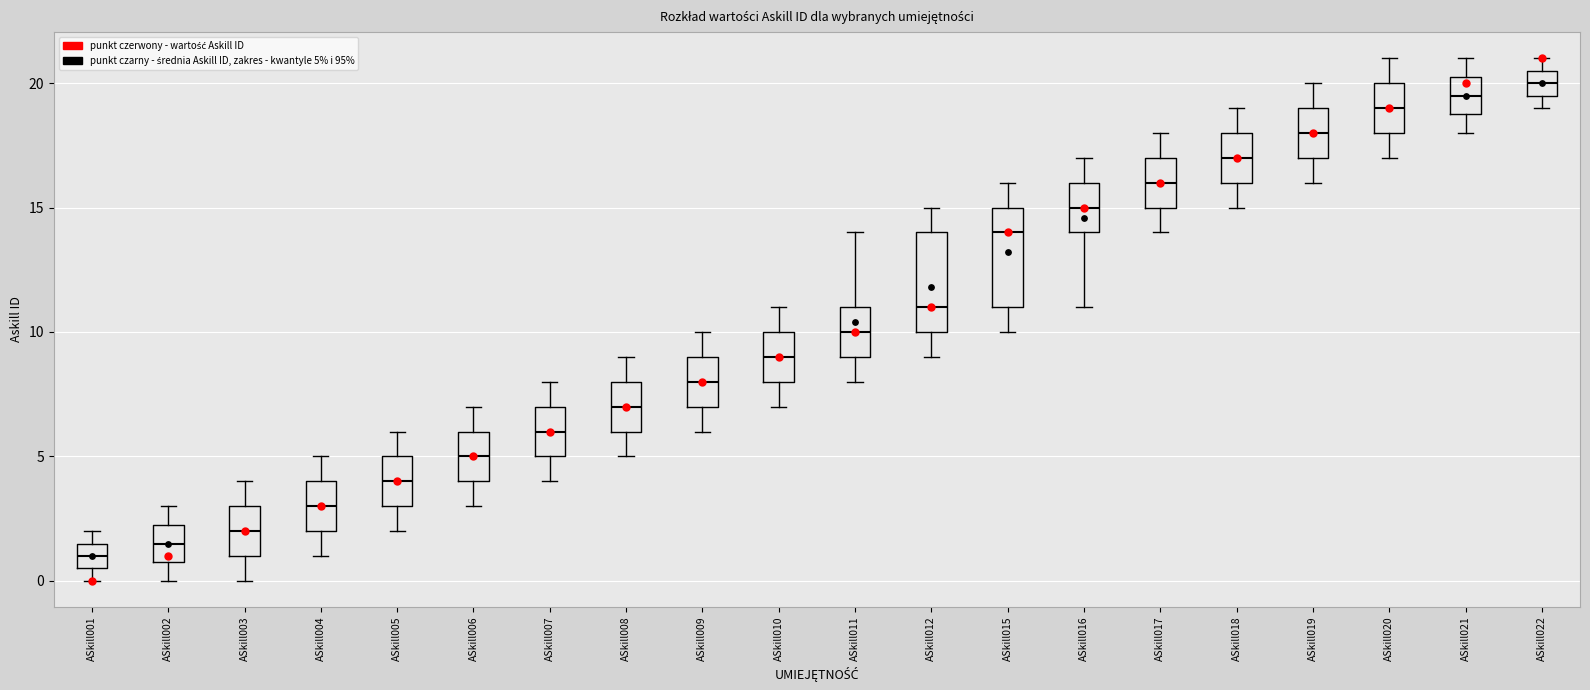

Where is the lower edge of the box for ASkill017 on the y-axis? The values are not printed on the chart, so give them approximately, as read against the axis.

15.0